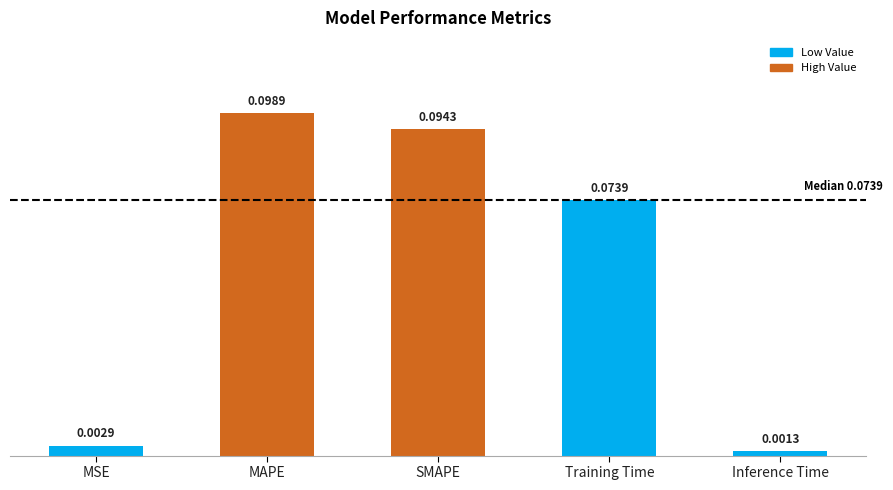

Are the bars grouped side by side (vs. stacked)?

No